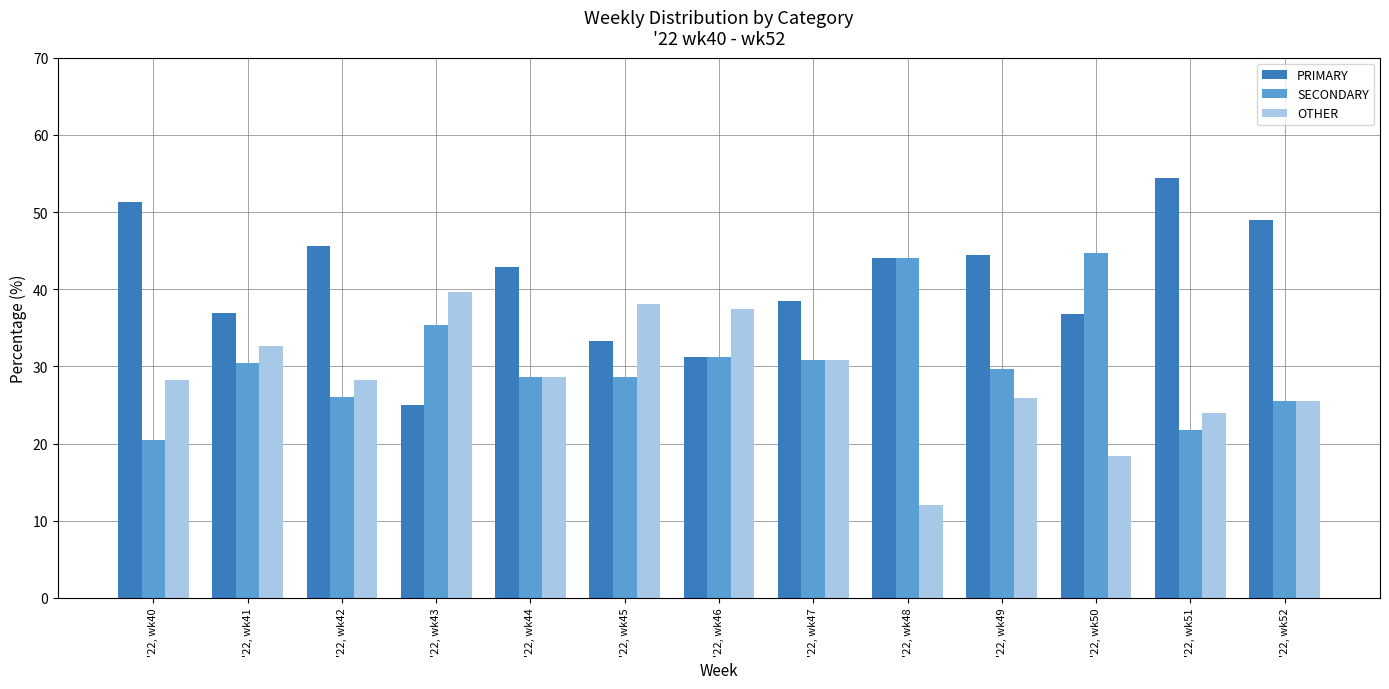

What is the minimum value shown in the chart?

12.0